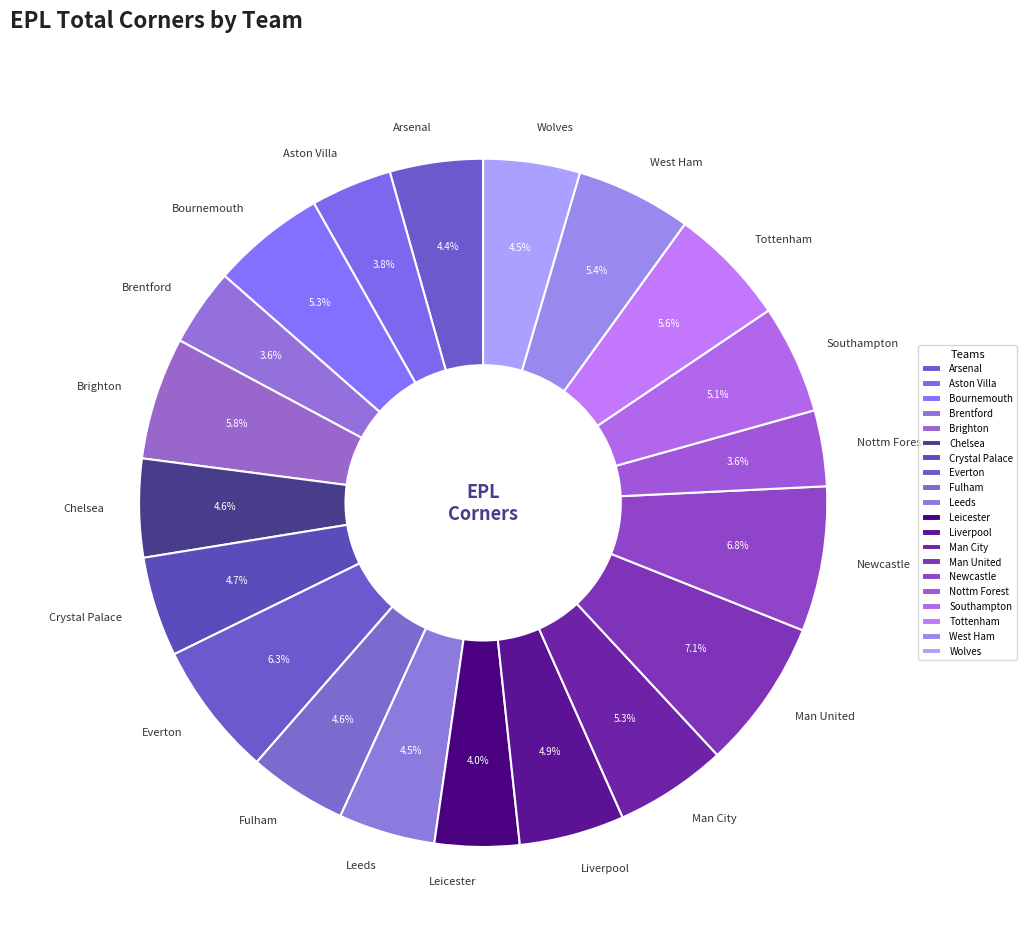

The Bournemouth slice represents 1% of the pie. True or false?

False